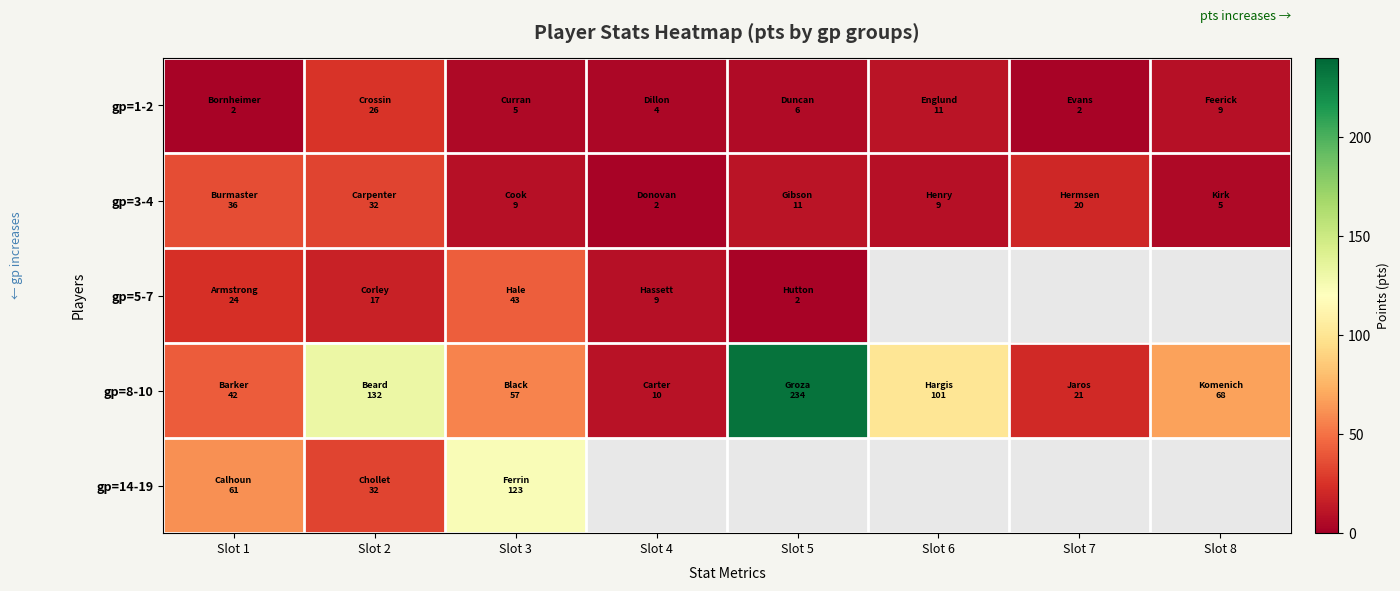

Between Slot 3 and Slot 7, which is larger?

Slot 3